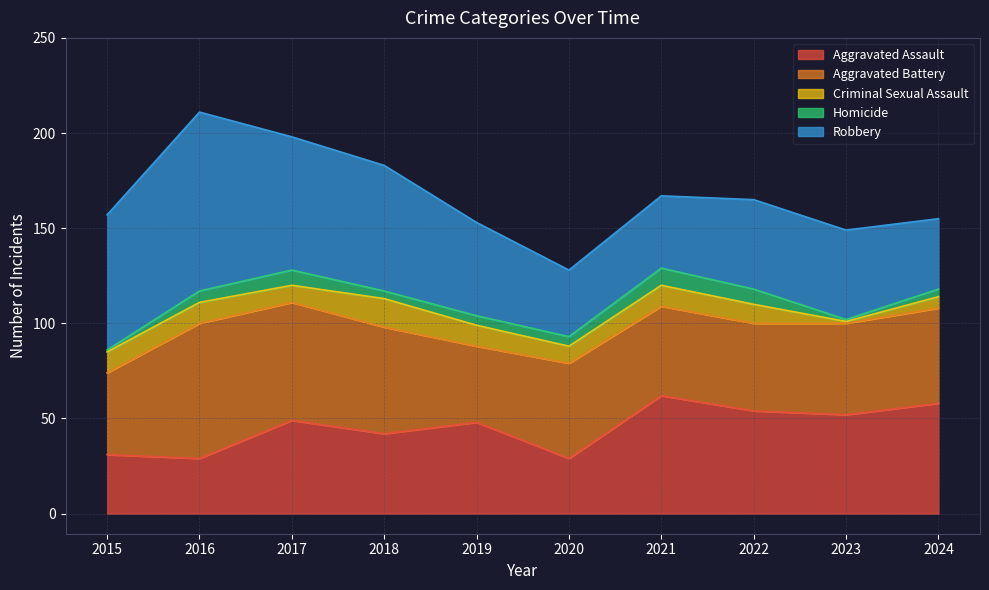

What is the sum of all Homicide values?

51